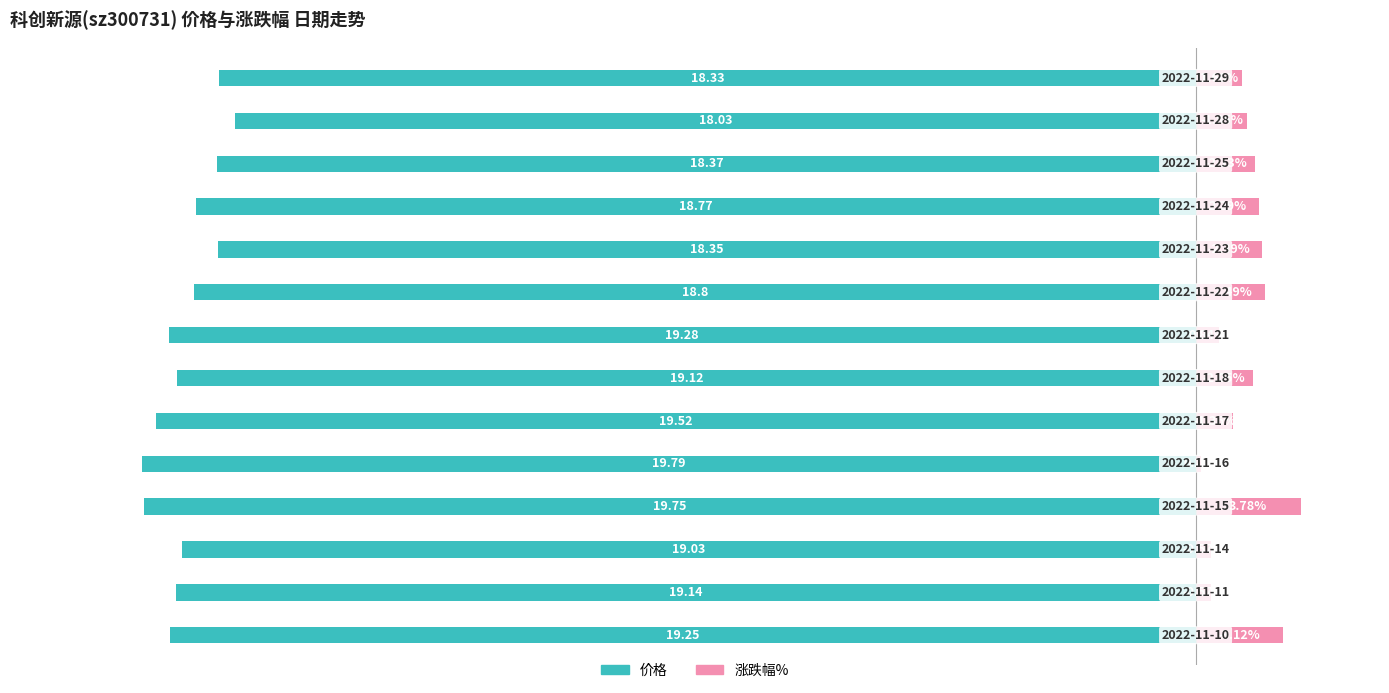

What are all the series names shown in the legend?

价格, 涨跌幅%